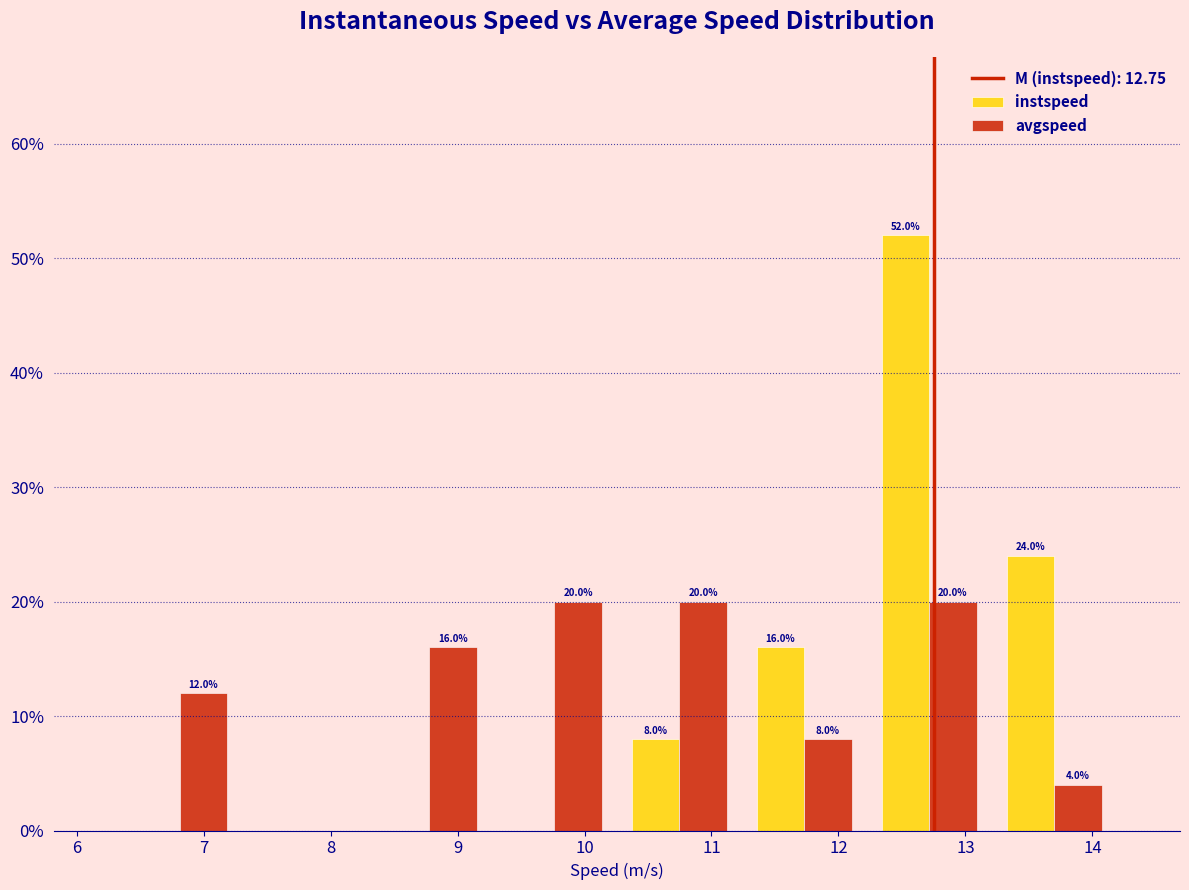

In the instspeed series, which range on the x-axis has the tallest bar?

12.2 to 13.2